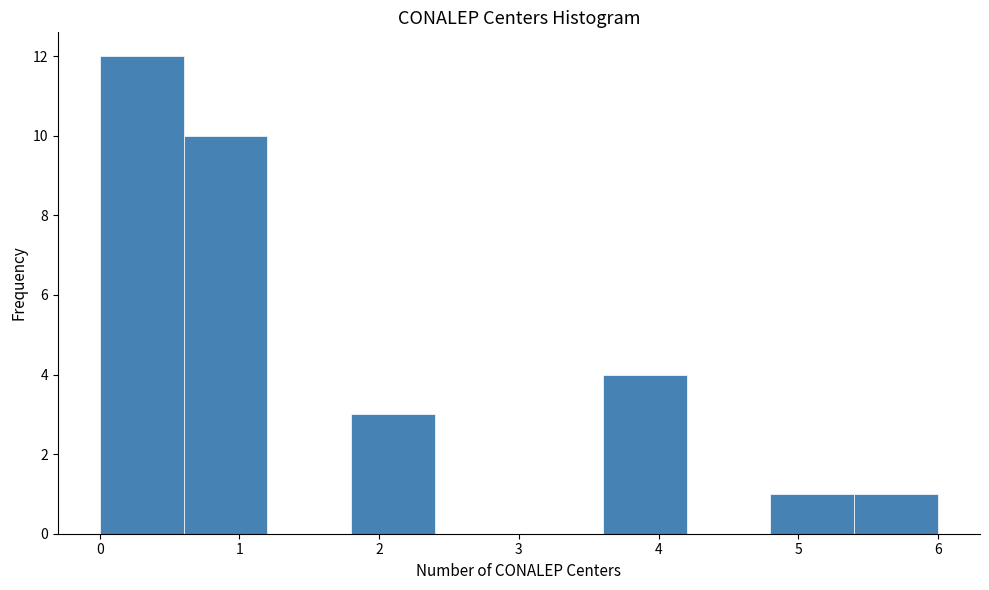

Over which range of the x-axis is the bar tallest?

0.0 to 0.6